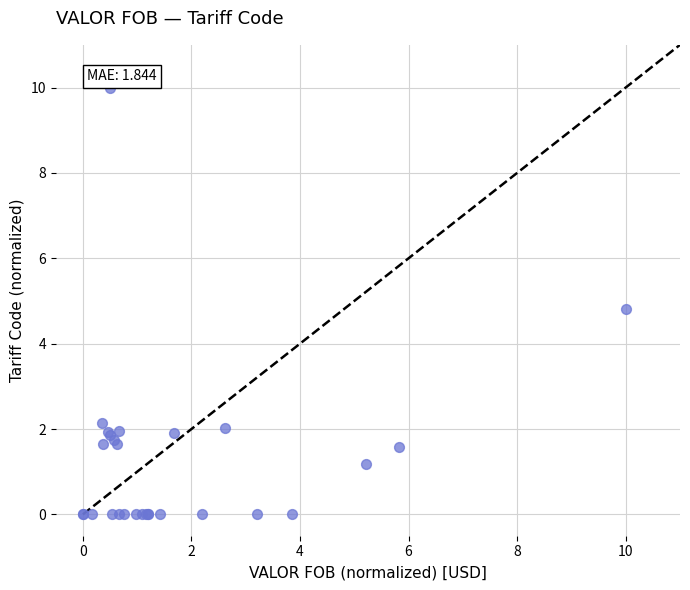

What Y value in the scatter plot is closest to 5?

4.8